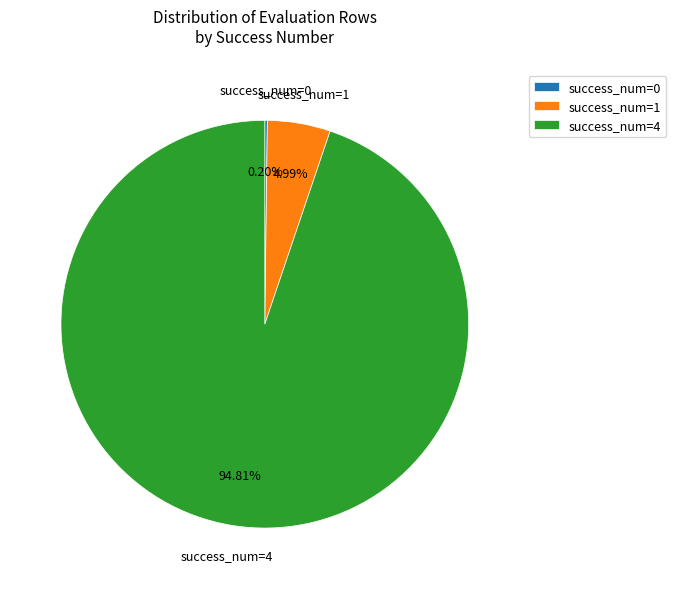

What is the ratio of the value at success_num=4 to the value at success_num=1?

19.0